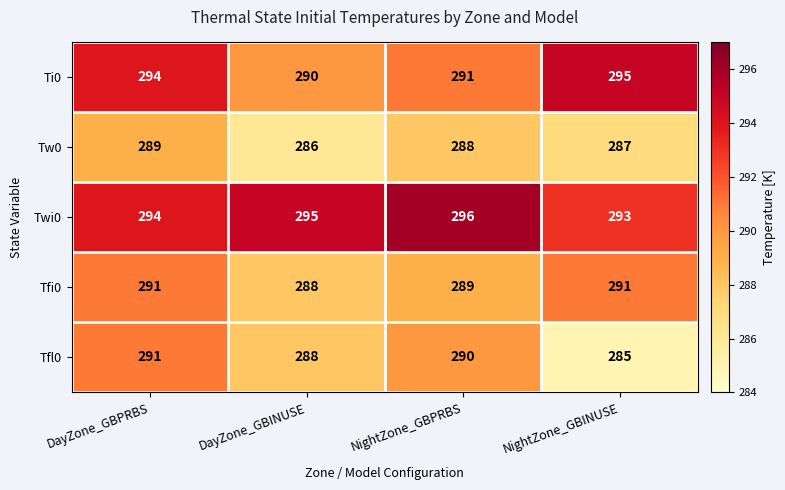

Reading left to right, transcribe all the data shown in this chart.

Ti0: 294	290	291	295
Tw0: 289	286	288	287
Twi0: 294	295	296	293
Tfi0: 291	288	289	291
Tfl0: 291	288	290	285